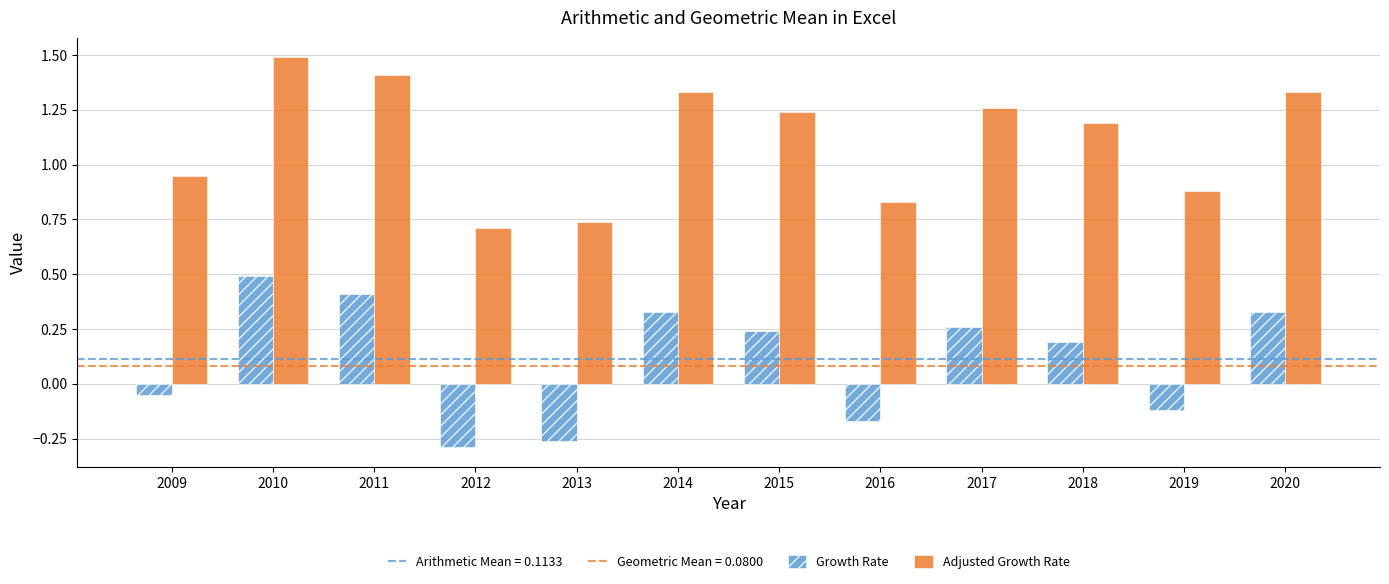

The Adjusted Growth Rate series shows 0.7 at 2013. True or false?

True